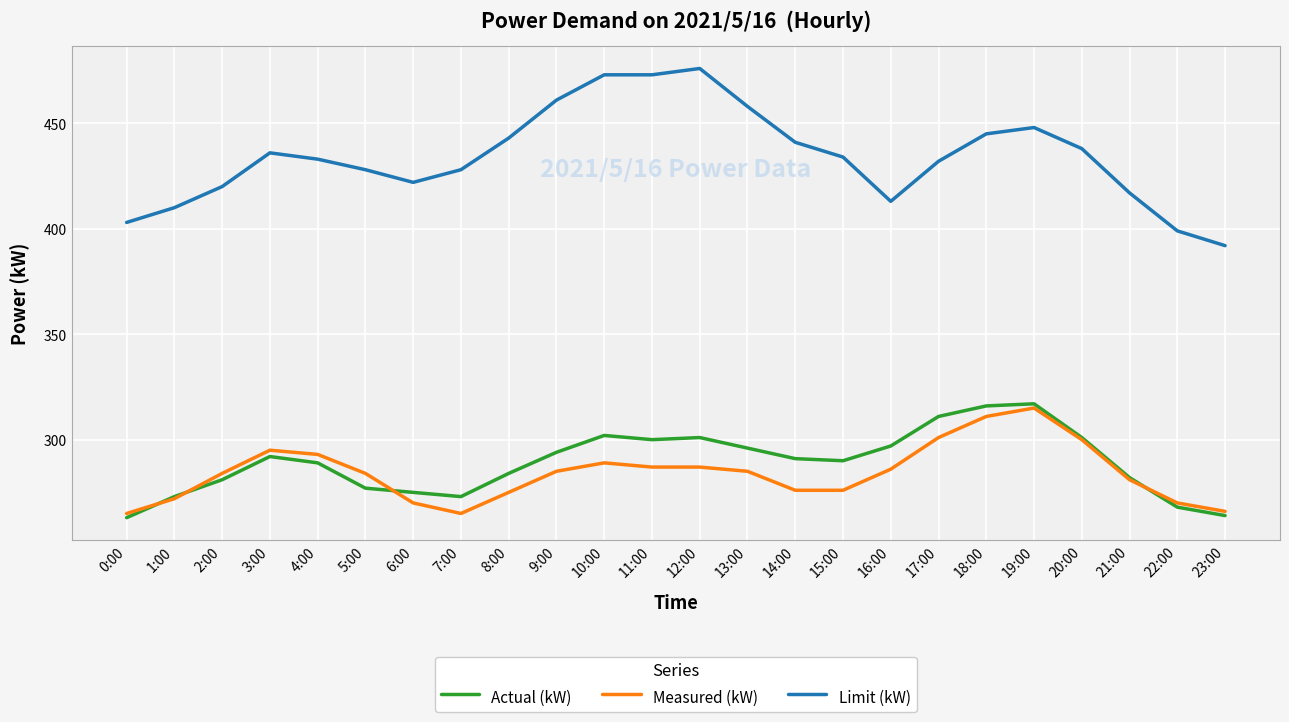

In Actual (kW), how many points are lower than both neighbors (excluding endpoints)?

3